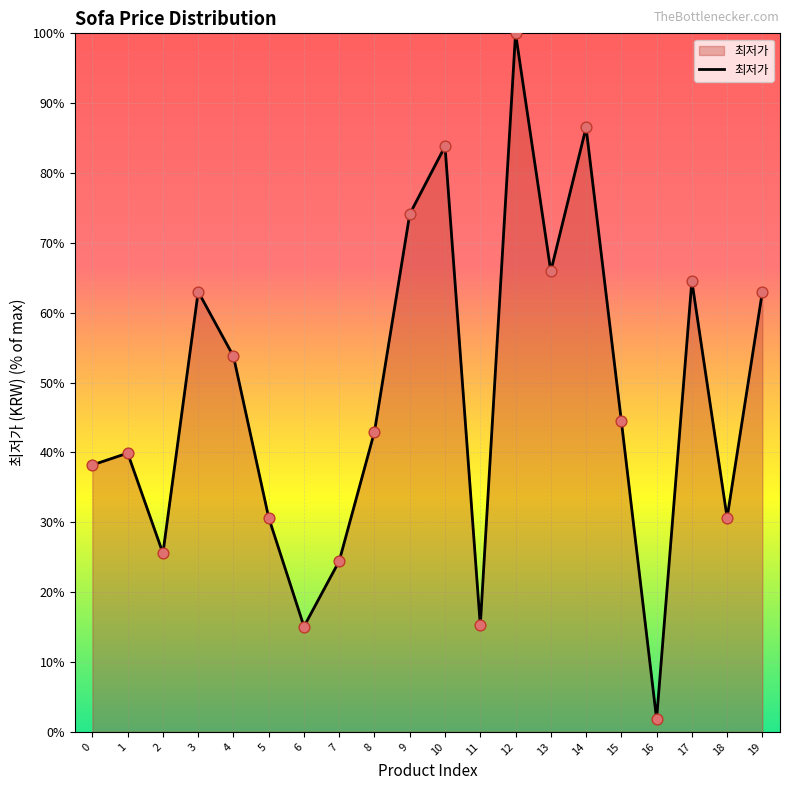

What is the ratio of the value at 1 to the value at 14?

0.5